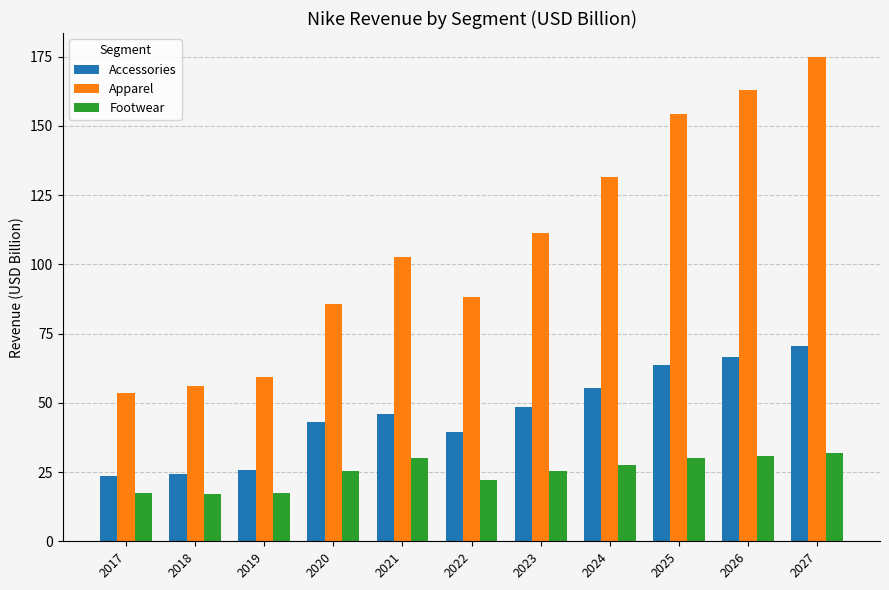

What value does the Footwear series have at 2027?

31.8